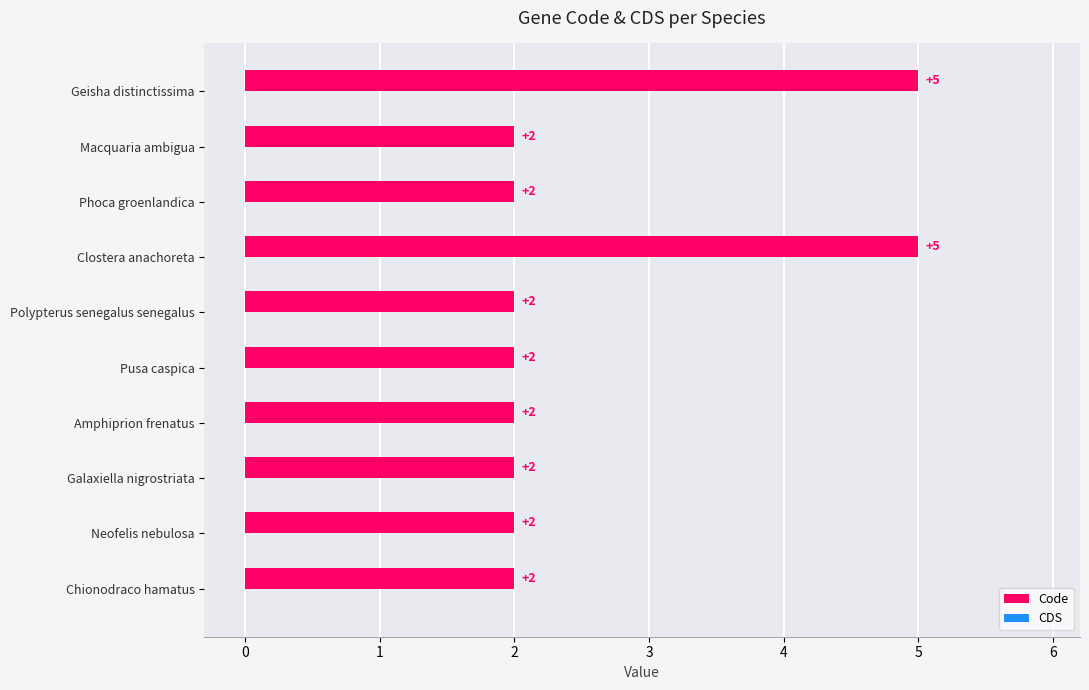

How many values are between 2 and 3?

8